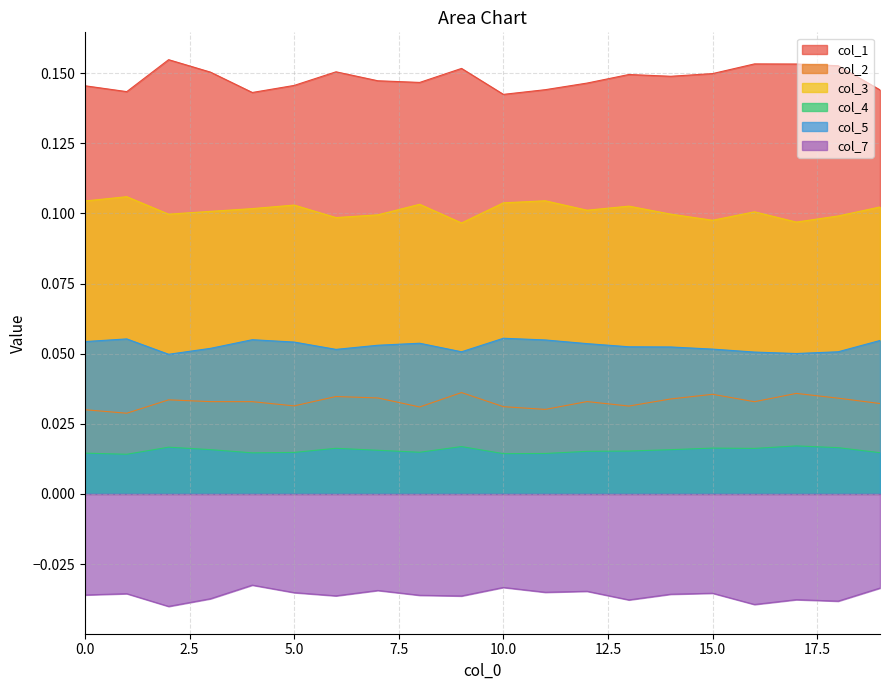

How many col_4 values are between 0 and 1?

20